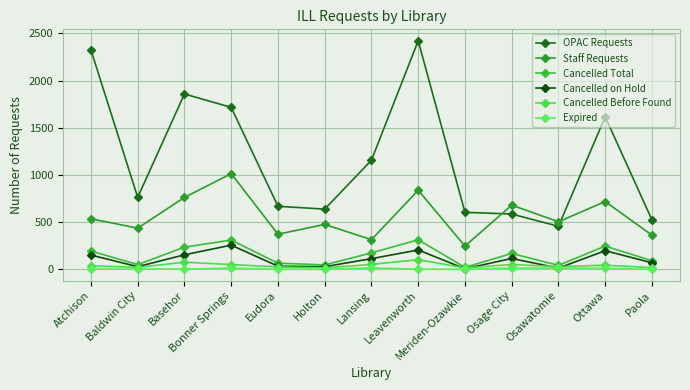

What is the average value of the Expired series?

6